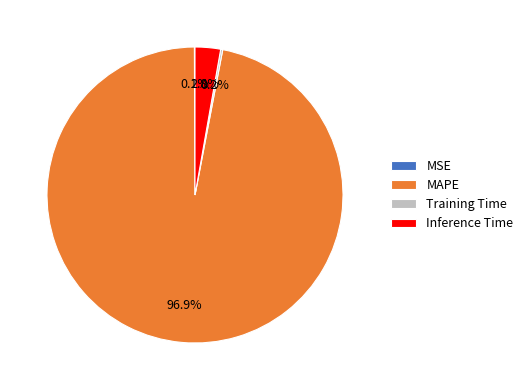

To the nearest percent, what is the average slice percentage?

25%